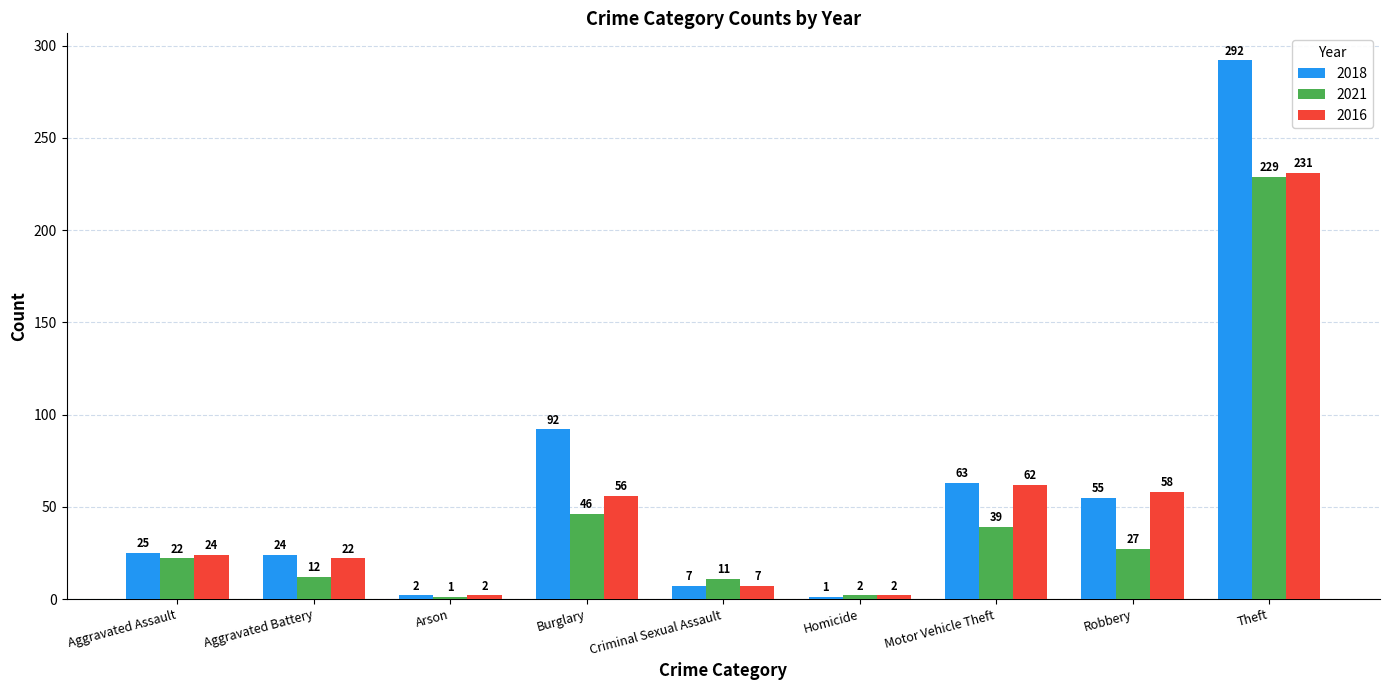

How many categories are shown in the chart?

9